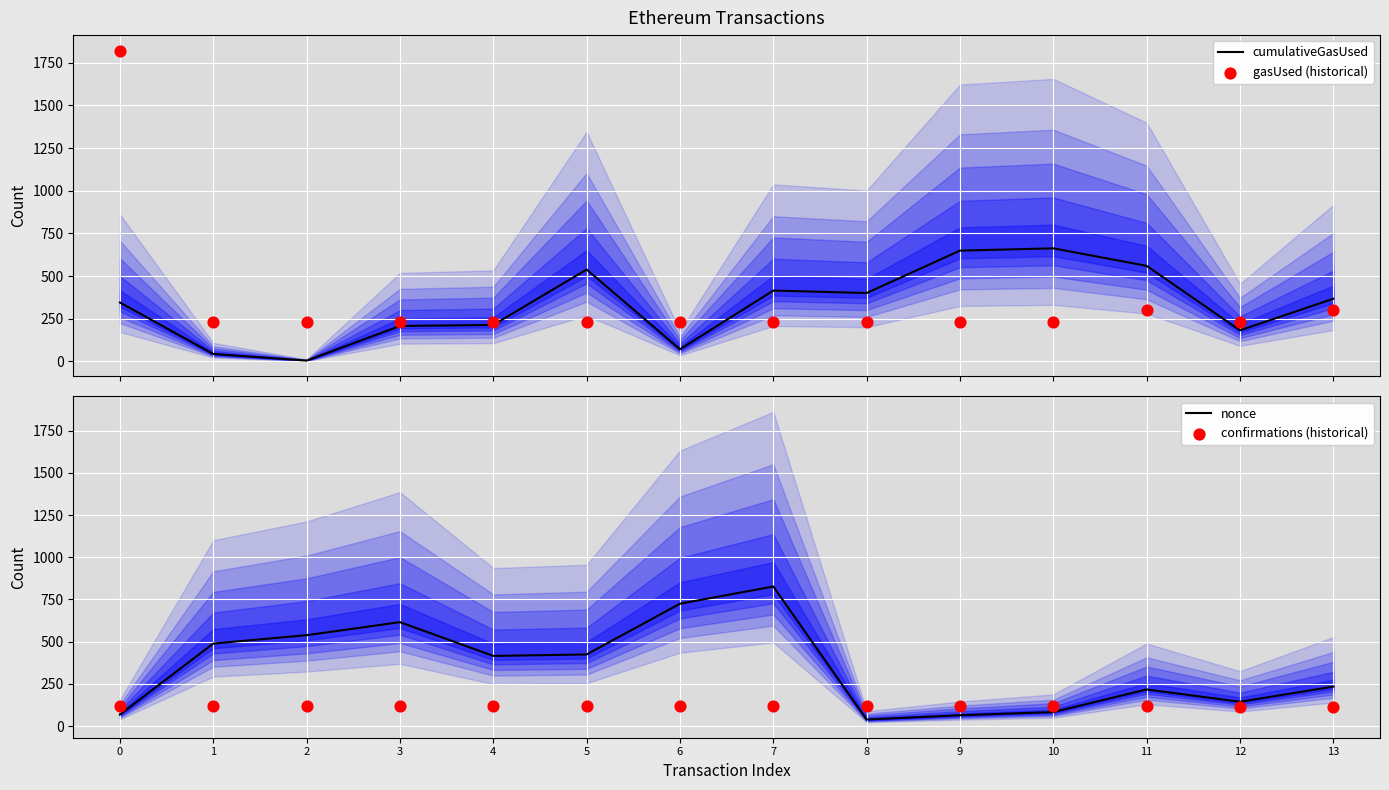

Which series has the largest Y range (max minus min)?

gasUsed (historical)